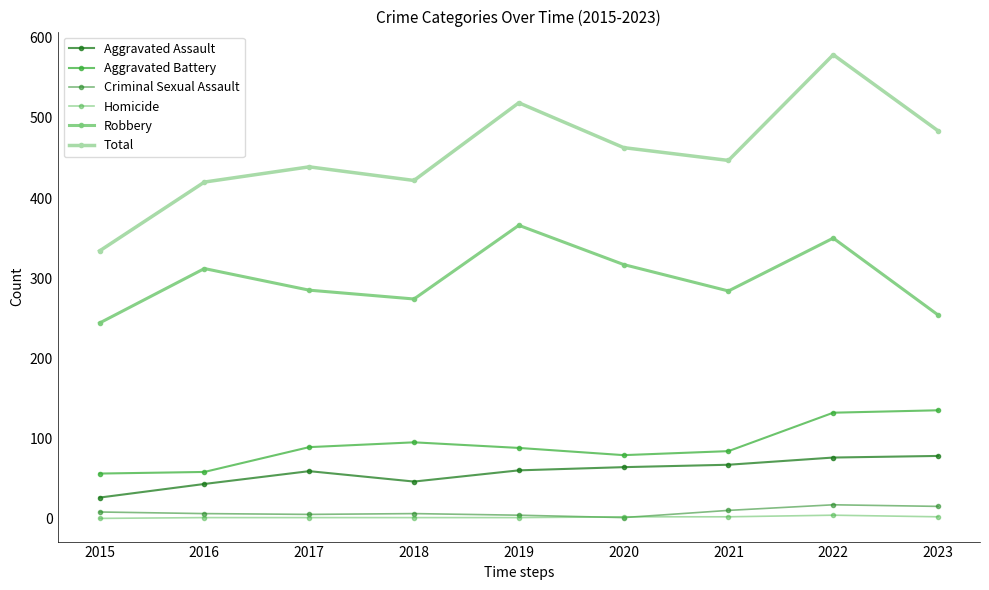

At 2017, list the series in order from largest to smallest.

Total, Robbery, Aggravated Battery, Aggravated Assault, Criminal Sexual Assault, Homicide